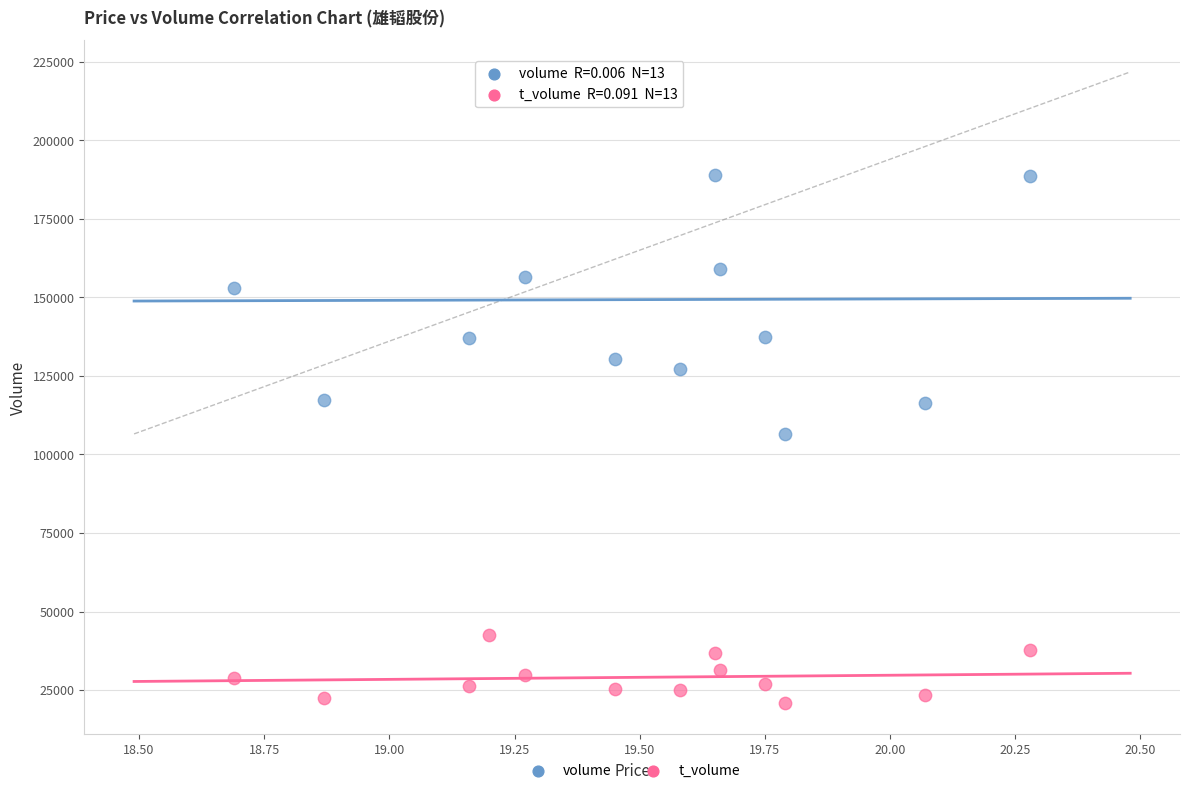

In the volume series, what Y value is closest to 164132?

158983